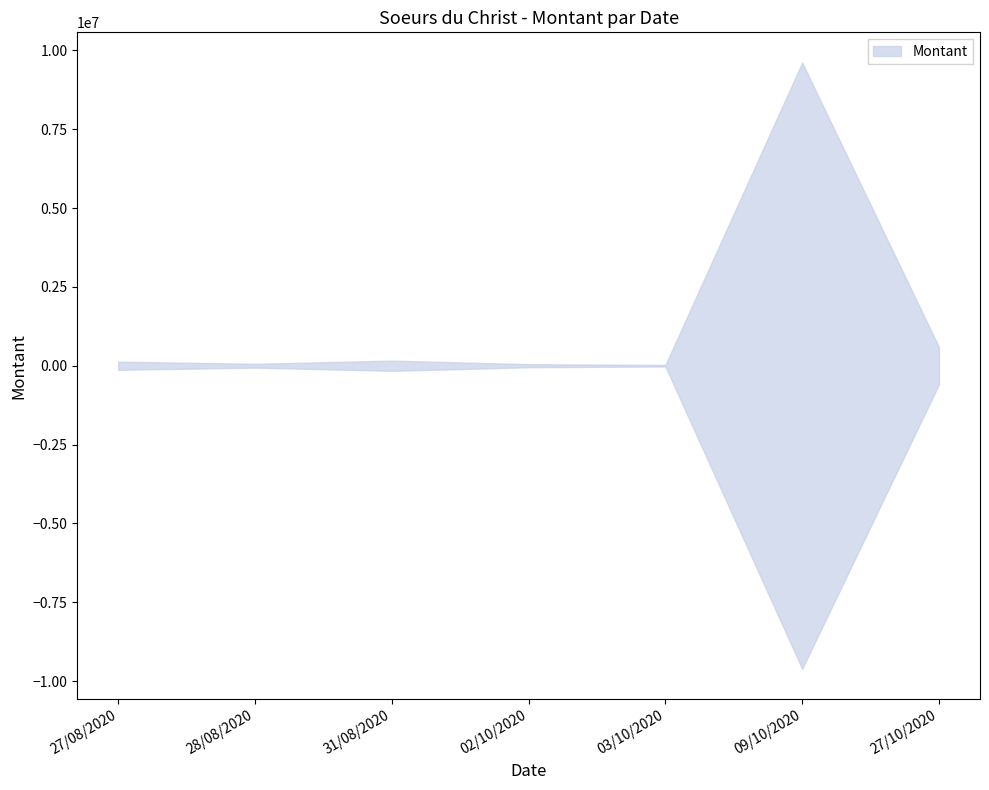

Is it true that the value at 27/08/2020 is 129600?

True